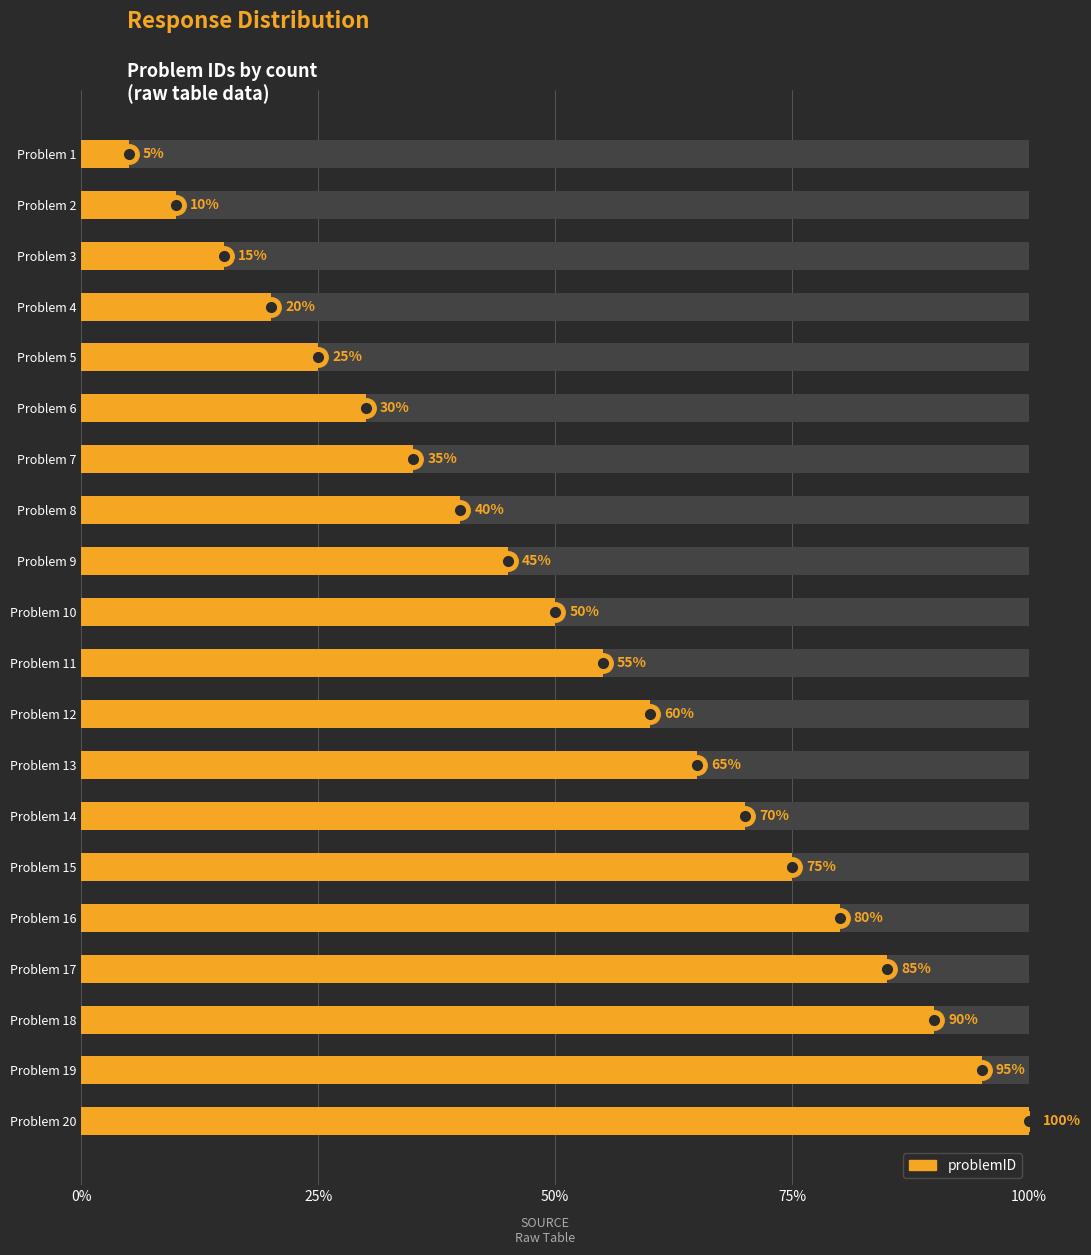

Does the chart contain any negative values?

No